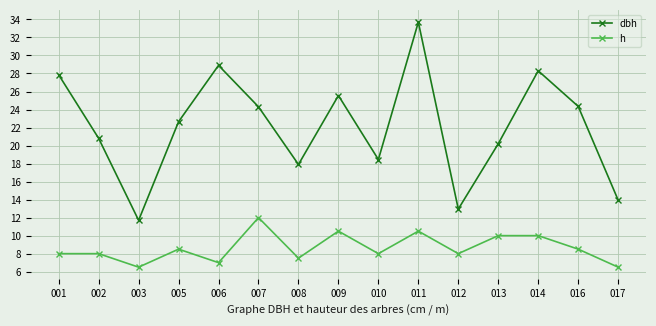

At how many categories does at least one series exceed 19?

10